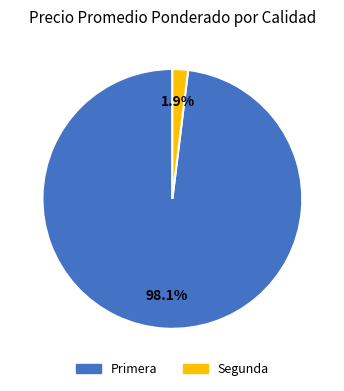

Combined, do Primera and Segunda account for over 50%?

Yes